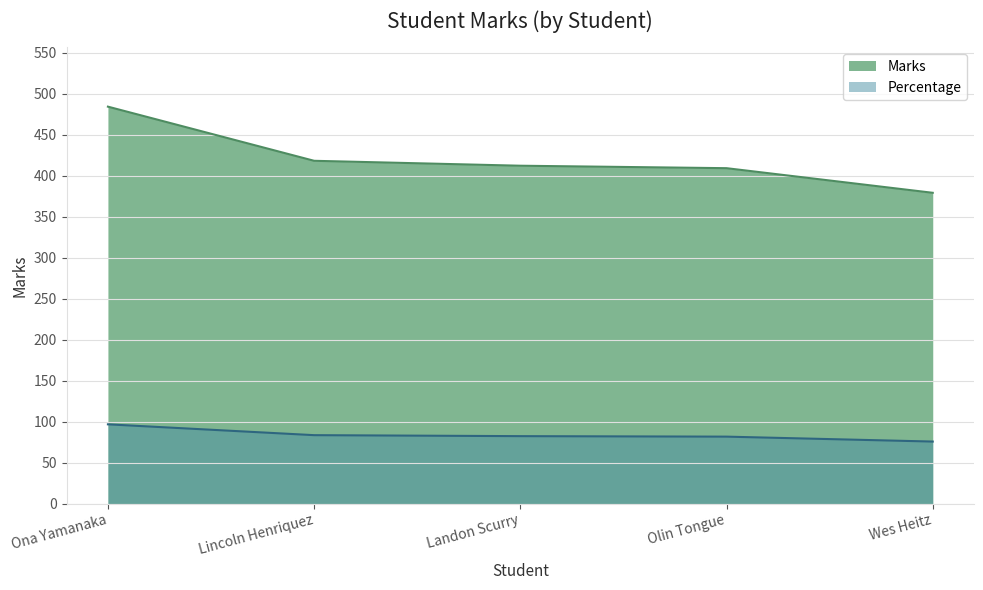

Is it true that Marks equals 854.4 at Ona Yamanaka?

False